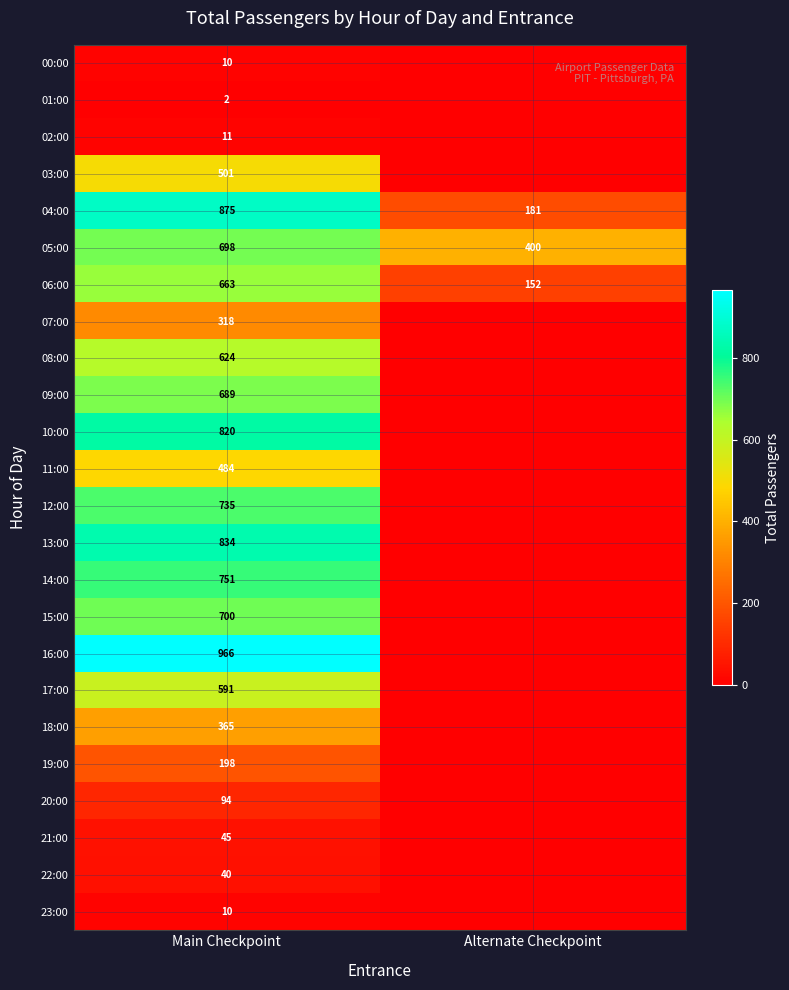

What is the difference between the highest and lowest values at Main Checkpoint?

964